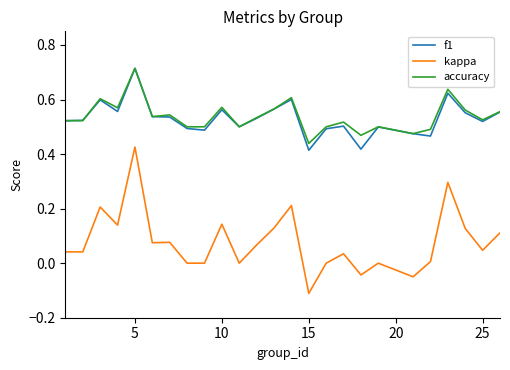

True or false: f1 and kappa intersect in this chart.

False